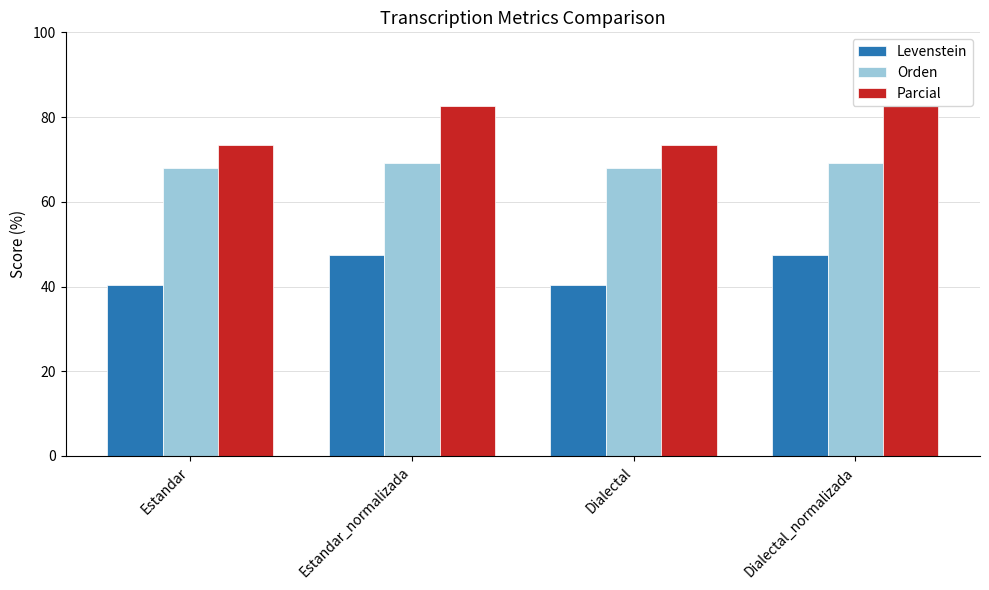

List the series in order of their overall mean, lowest first.

Levenstein, Orden, Parcial